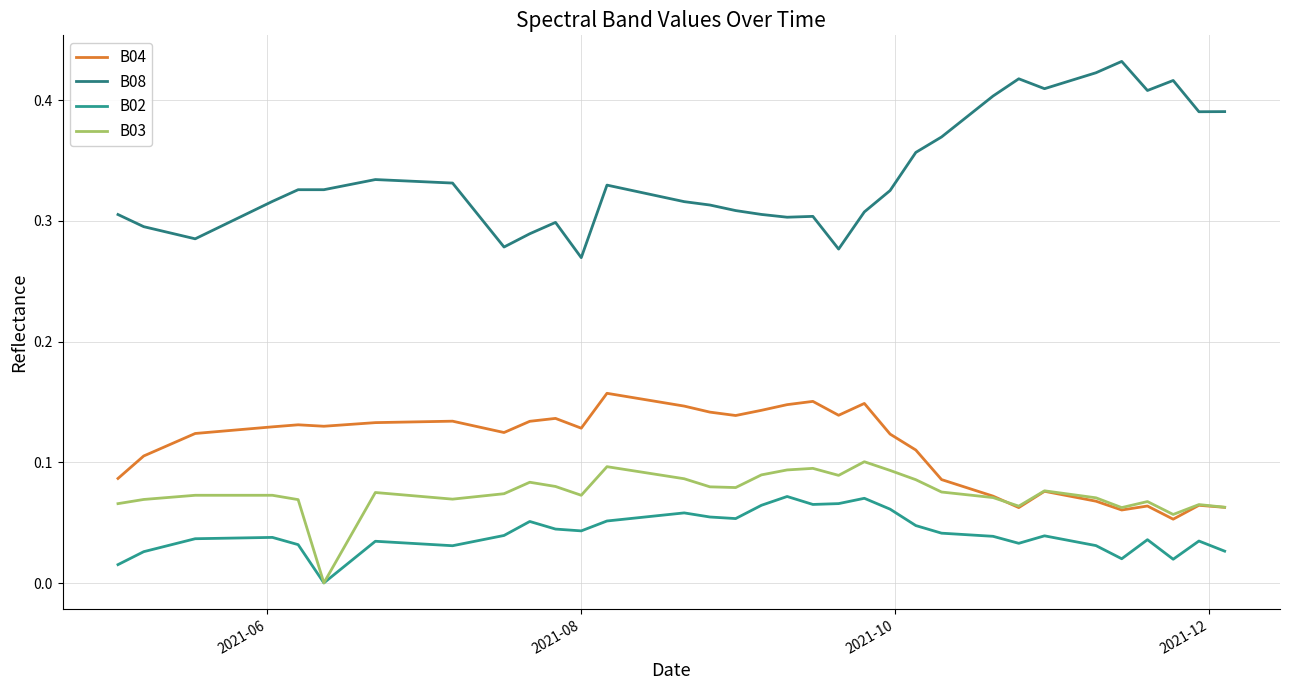

True or false: B08 and B04 intersect in this chart.

False